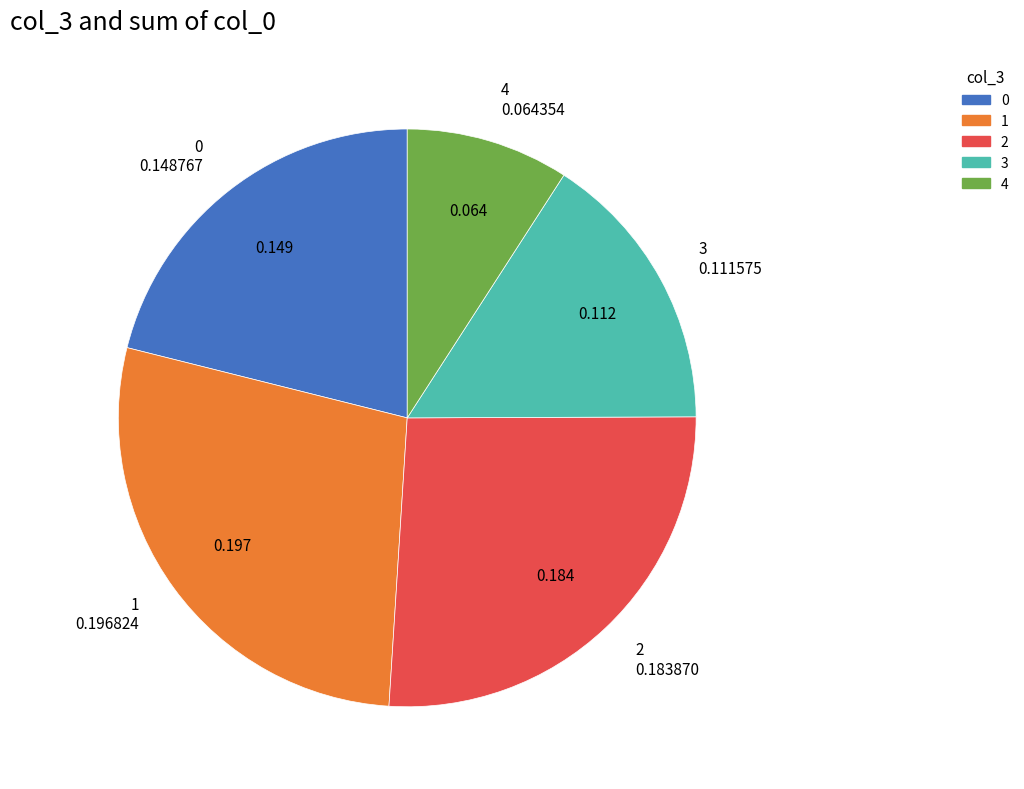

Is the sum of 3 and 4 greater than half?

No